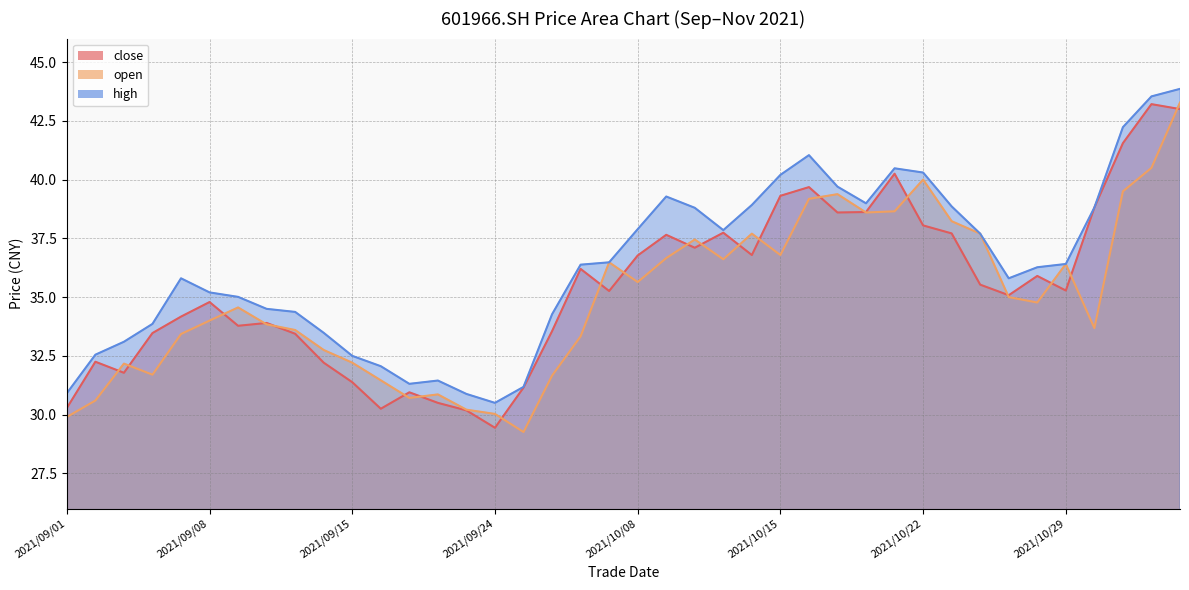

True or false: open has a value of 52.1 at 2021/10/15.

False